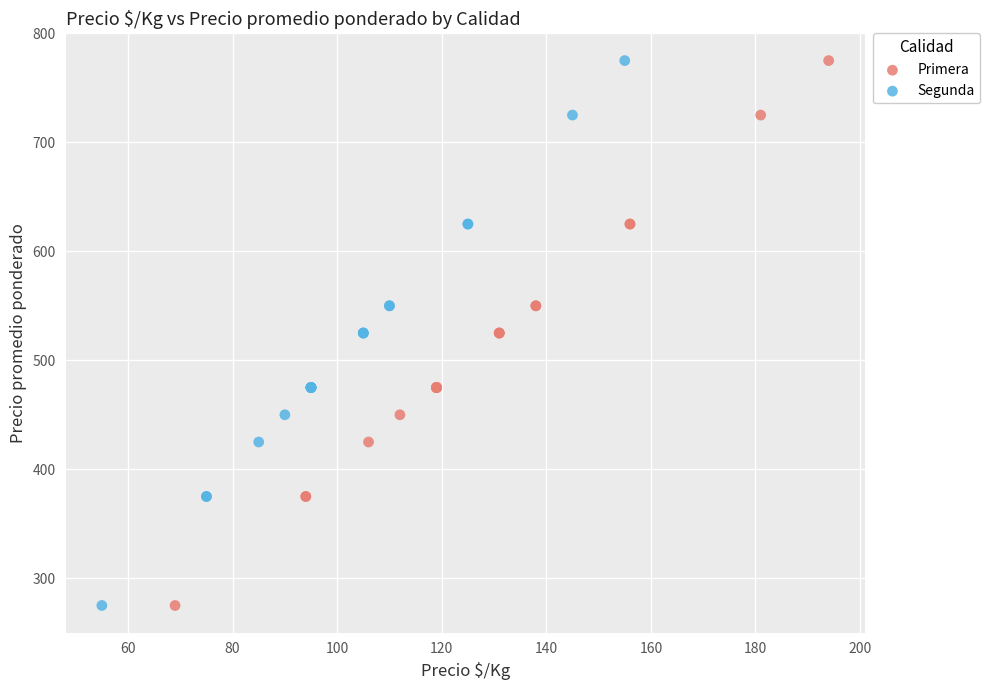

What are all the series names shown in the legend?

Primera, Segunda